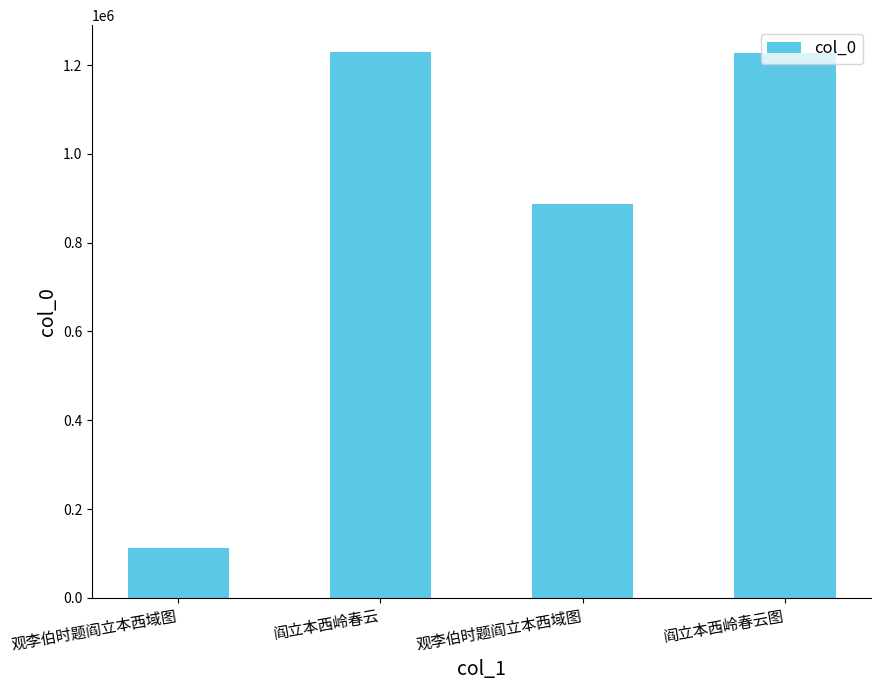

Reading left to right, extract all data points from this chart.

112359	1228312	886963	1226988